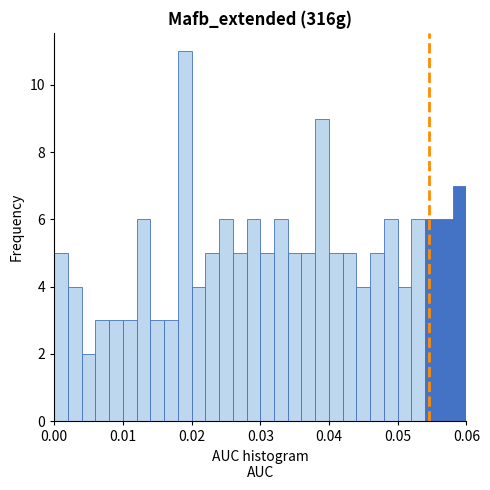

Read against the x-axis, roughly where is the centre of the tallest bar?

0.019